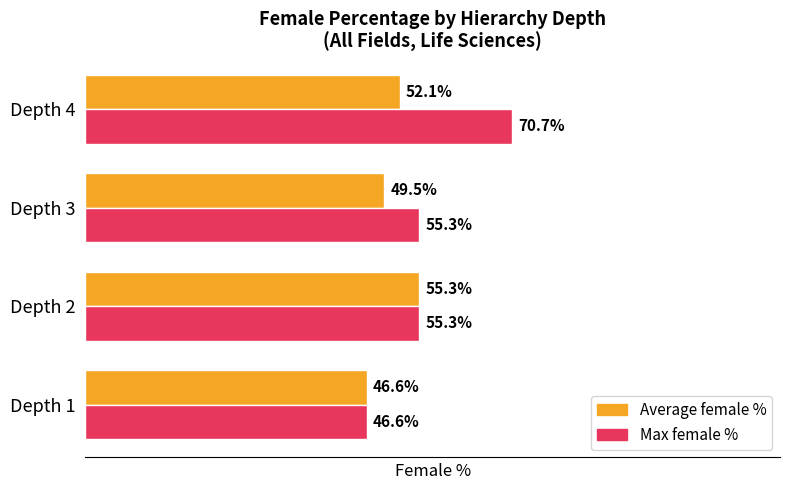

Which series has the widest spread of values?

Max female %